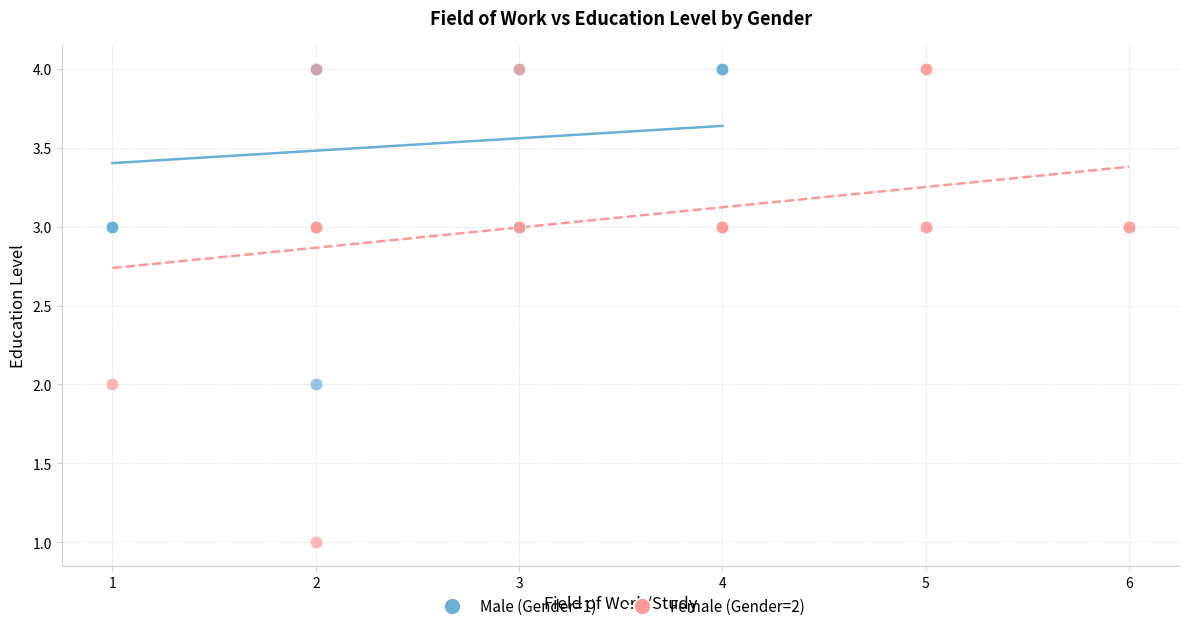

What are all the series names shown in the legend?

Male (Gender=1), Female (Gender=2)